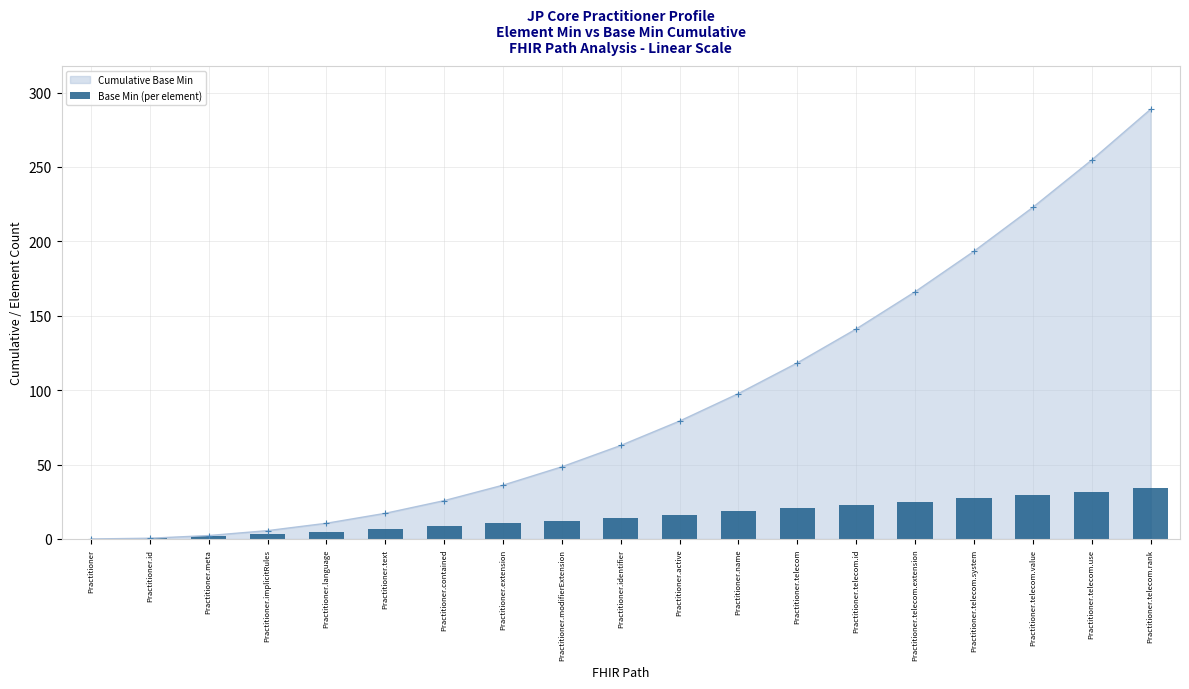

What is the value of the 5th bar from the left?

5.0